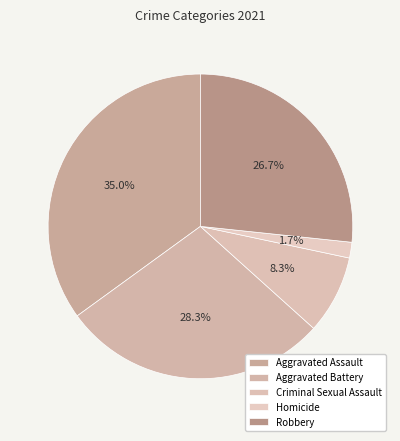

Count the number of slices in the pie.

5